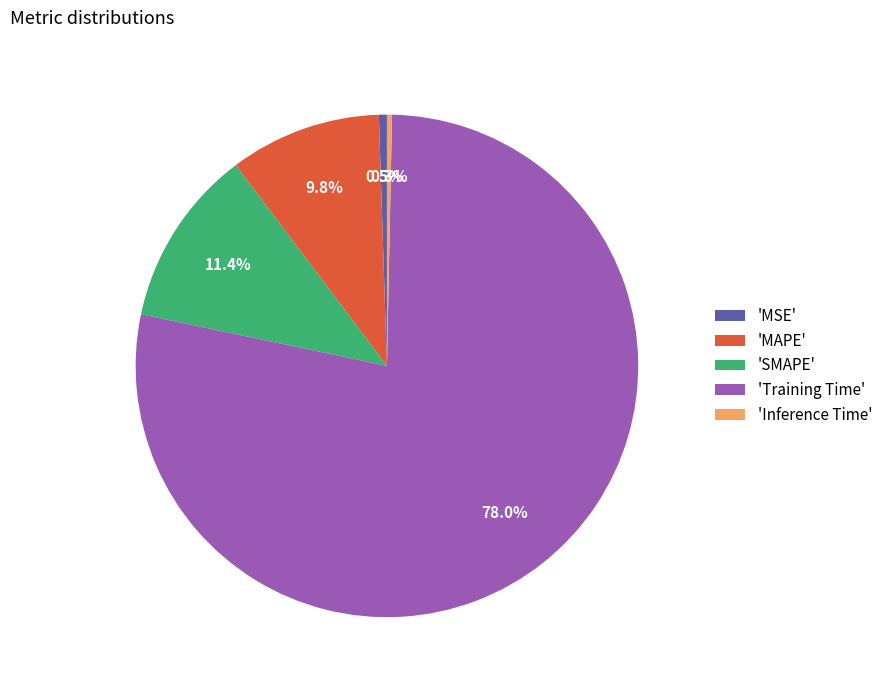

To the nearest percent, what is the difference between the largest and smallest slice percentages?

78%